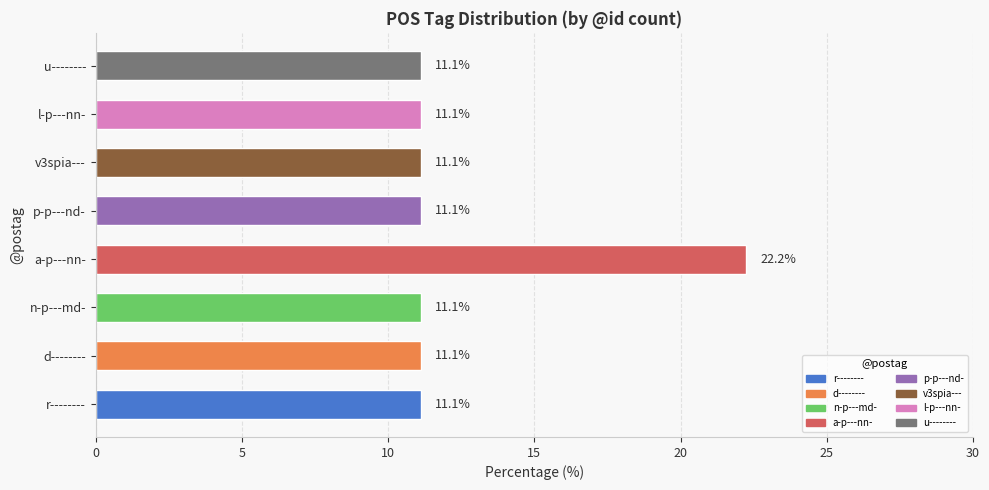

Is it true that the value at r-------- is 18.0?

False